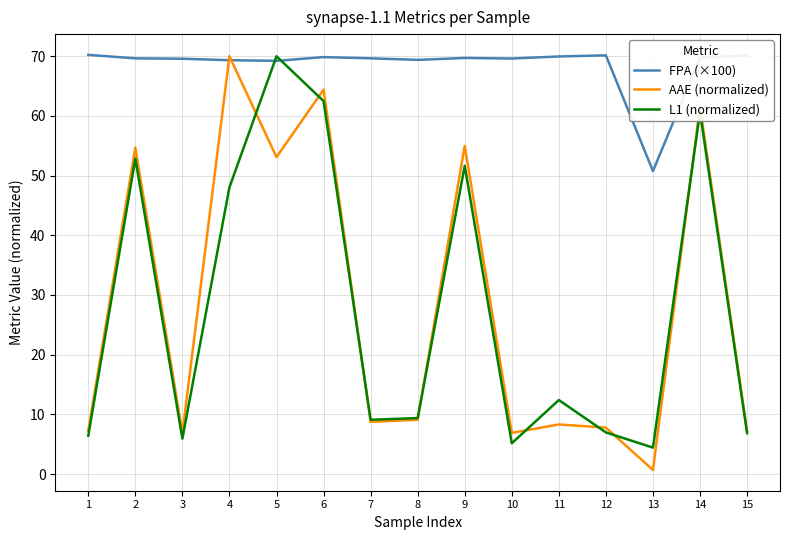

What are all the series names shown in the legend?

FPA (×100), AAE (normalized), L1 (normalized)